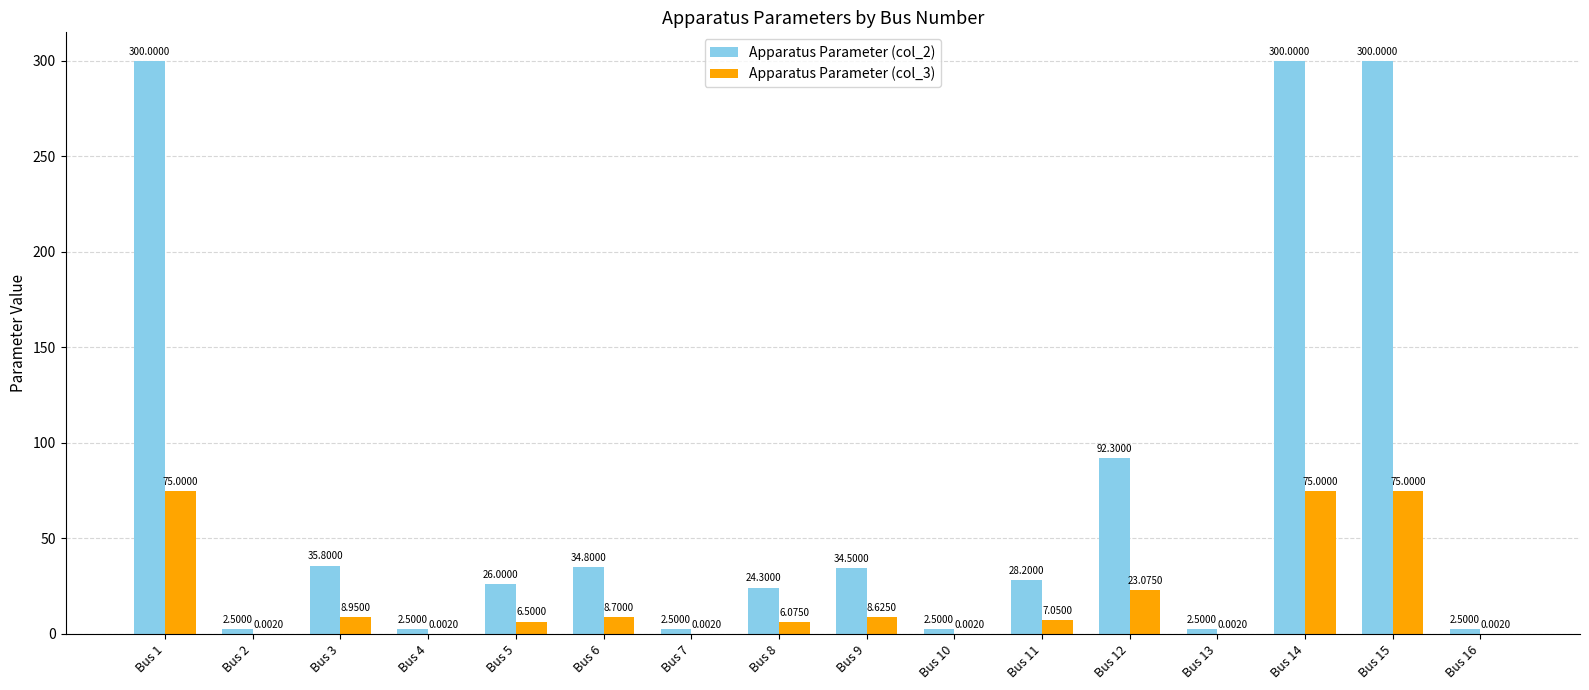

How many groups of bars are there?

16